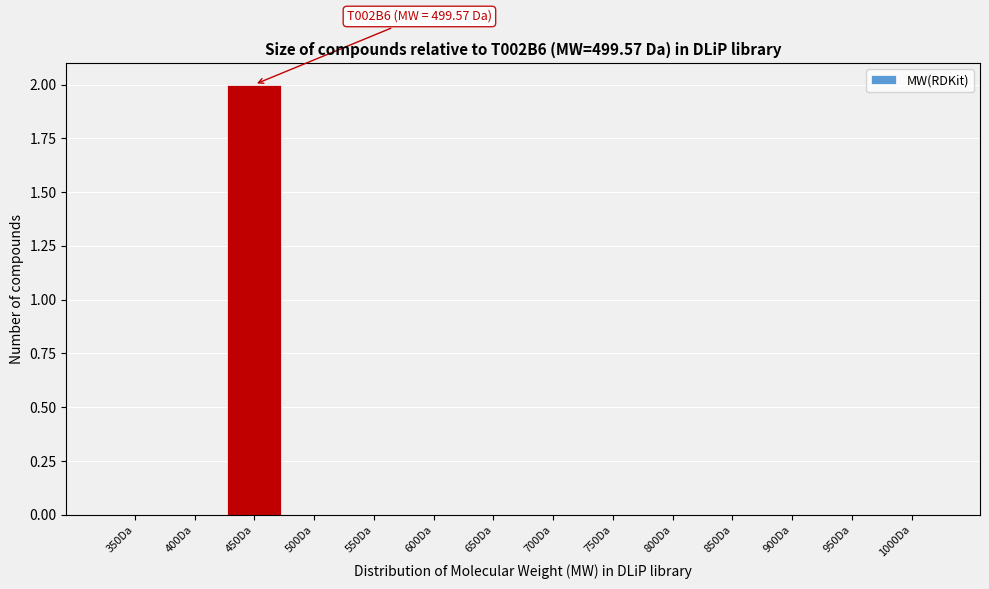

Reading left to right, extract all data points from this chart.

350Da=0	400Da=0	450Da=2	500Da=0	550Da=0	600Da=0	650Da=0	700Da=0	750Da=0	800Da=0	850Da=0	900Da=0	950Da=0	1000Da=0